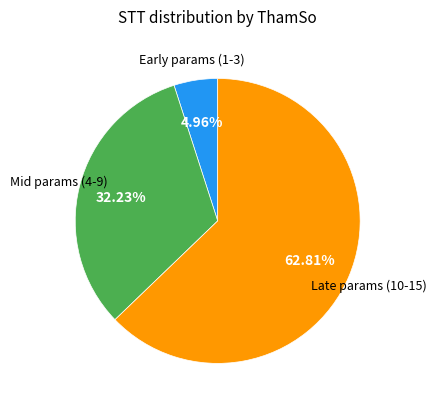

To the nearest percent, what is the difference between the largest and smallest slice percentages?

58%